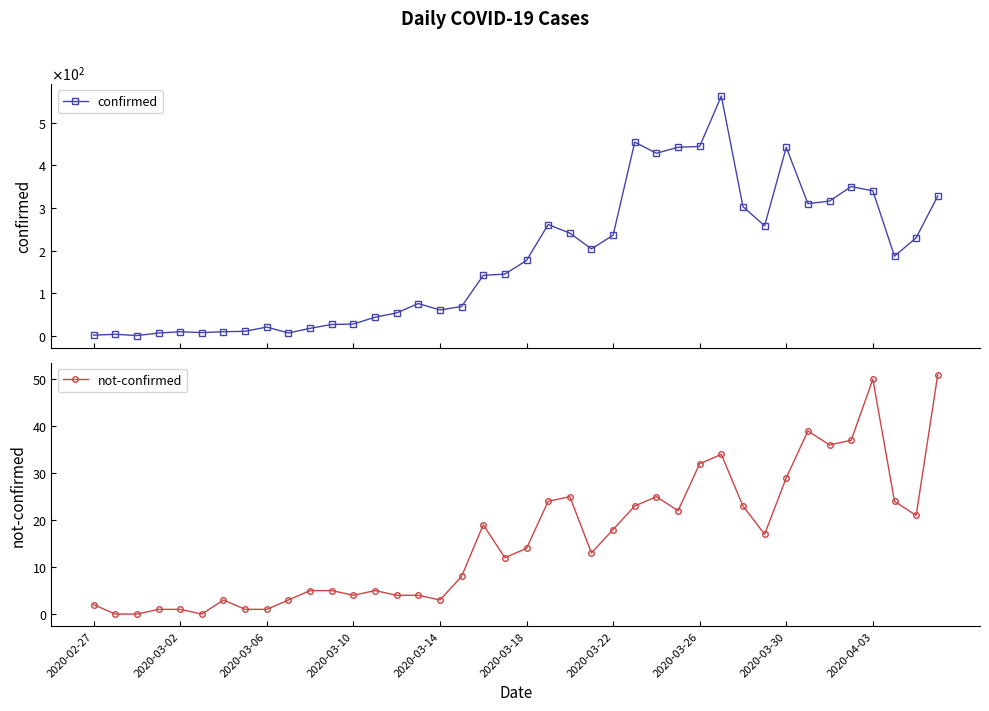

The value of not-confirmed at 2020-03-30 is 19. True or false?

False